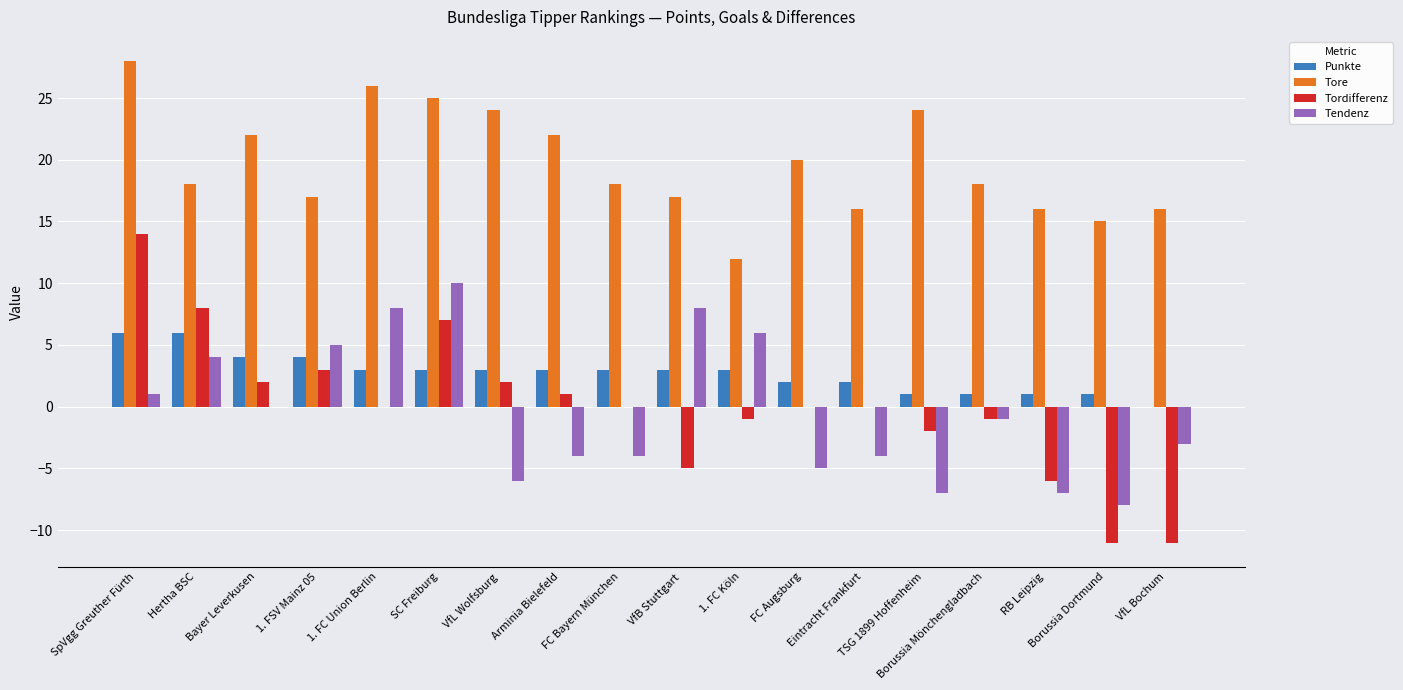

How many data points in Tendenz are above -1?

8